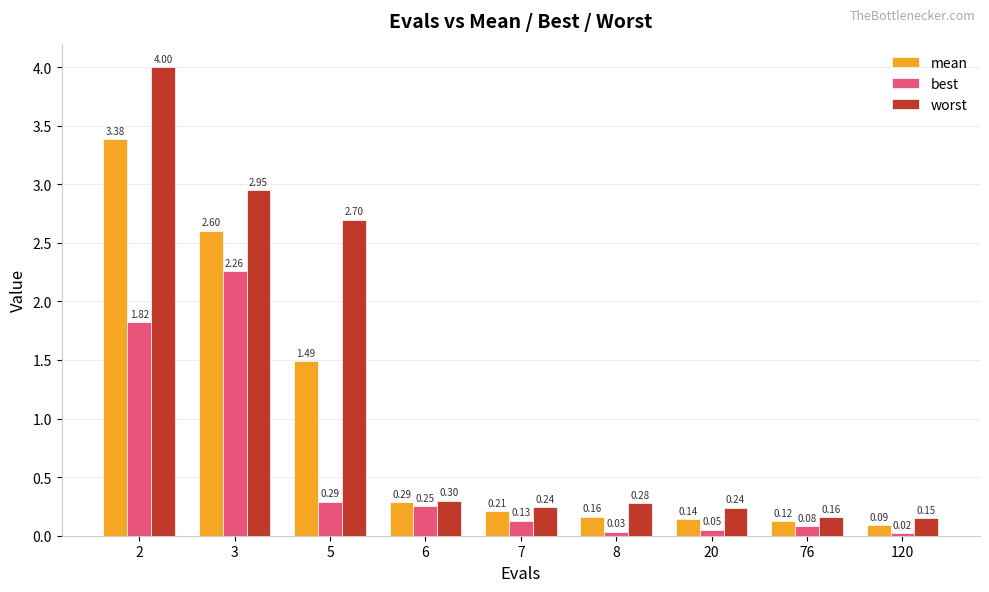

At which label does worst reach its minimum?

120